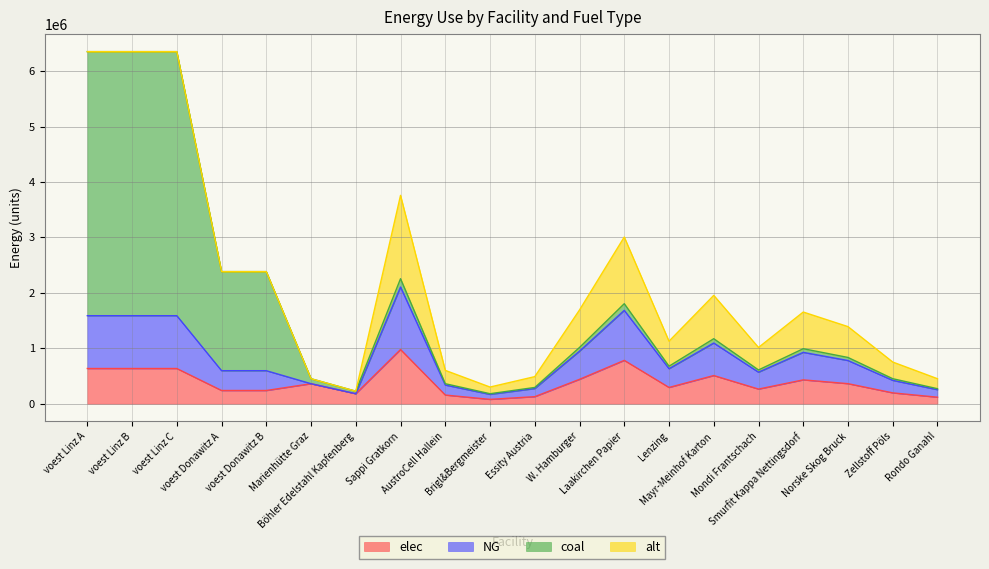

True or false: elec has a value of 124655.5 at Brigl&Bergmeister.

False